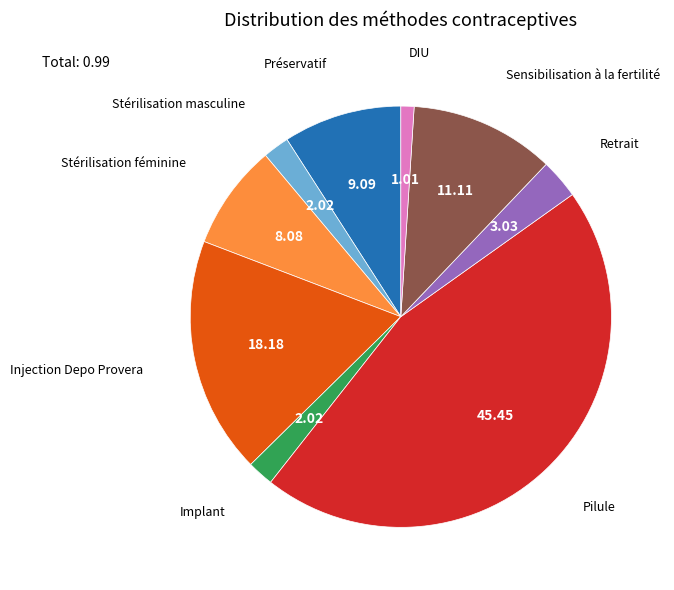

Is it true that Pilule is 38% of the pie?

False